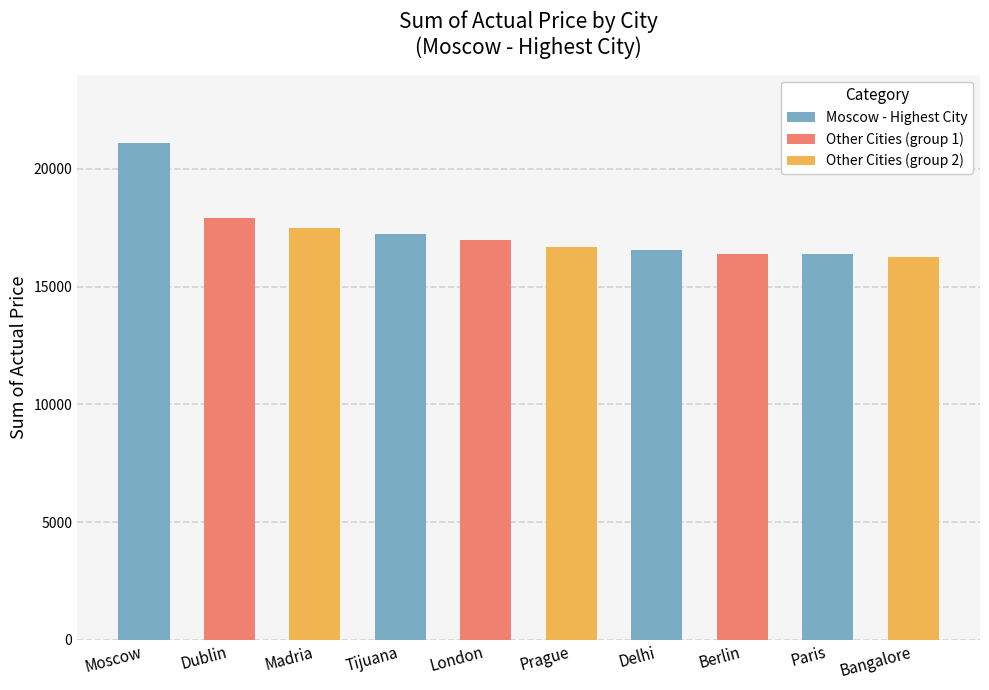

At which label is the value closest to 18669?

Dublin